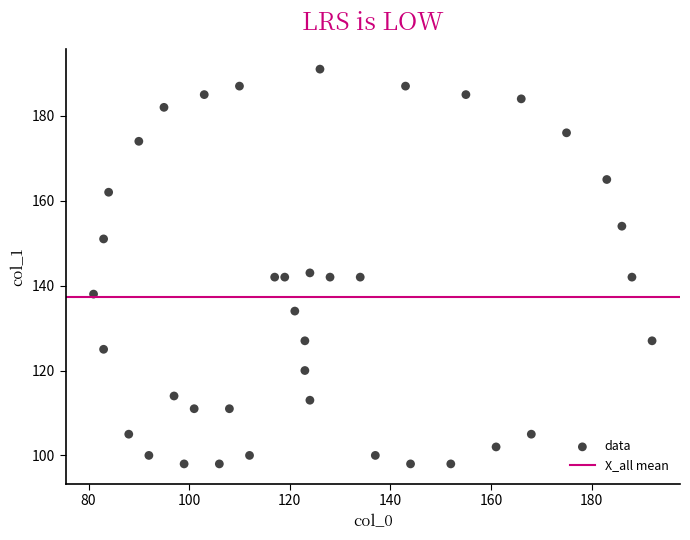

What is the range of X values (max minus min)?

111